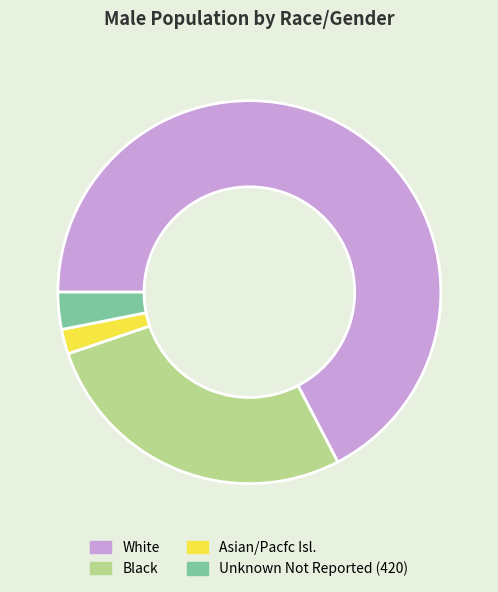

Between White and Unknown Not Reported (420), which is larger?

White